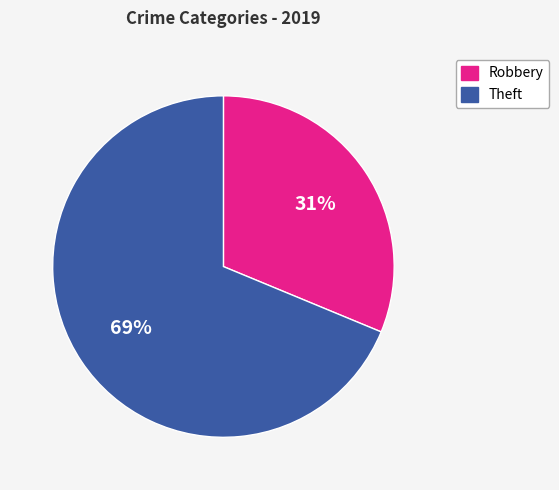

Does any single category account for the majority?

Yes